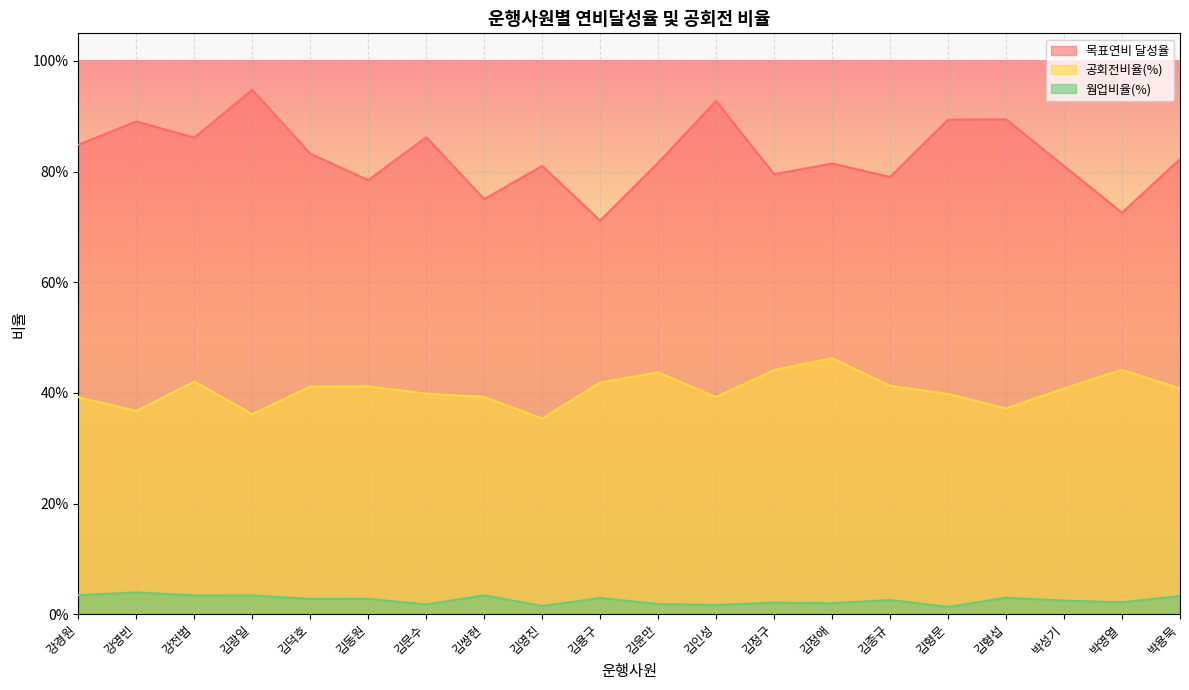

How many distinct data groups are displayed?

3